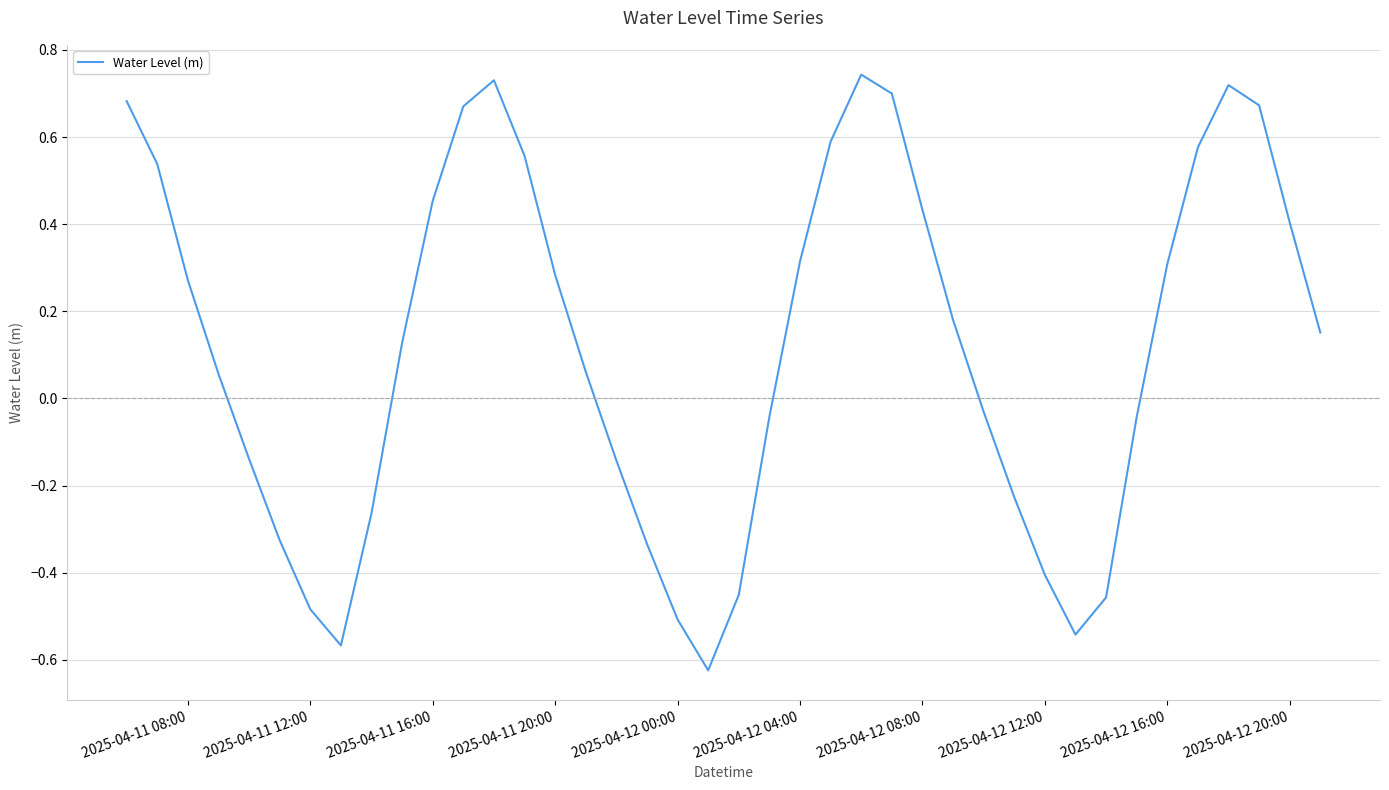

Does the chart have visible grid lines?

Yes